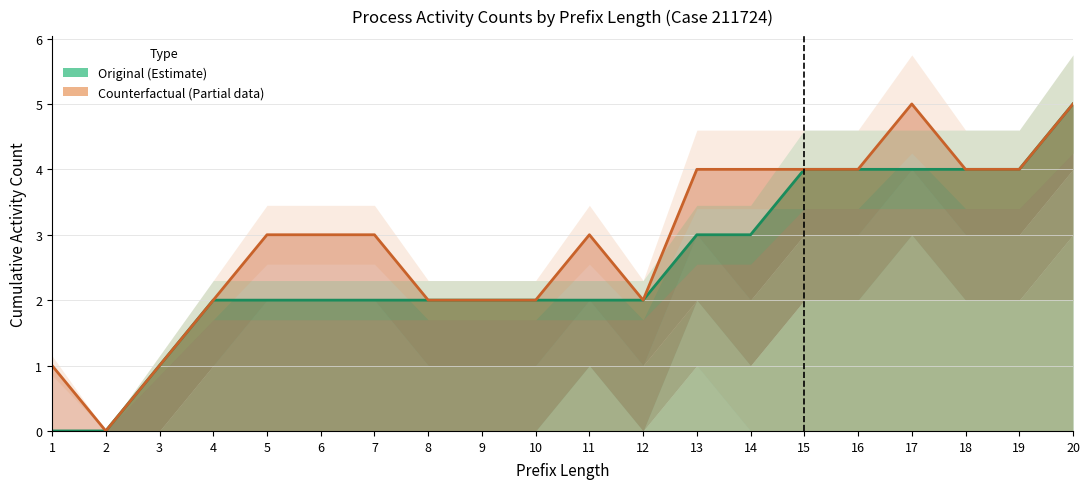

Which series has the largest total across all categories?

Counterfactual (Partial)